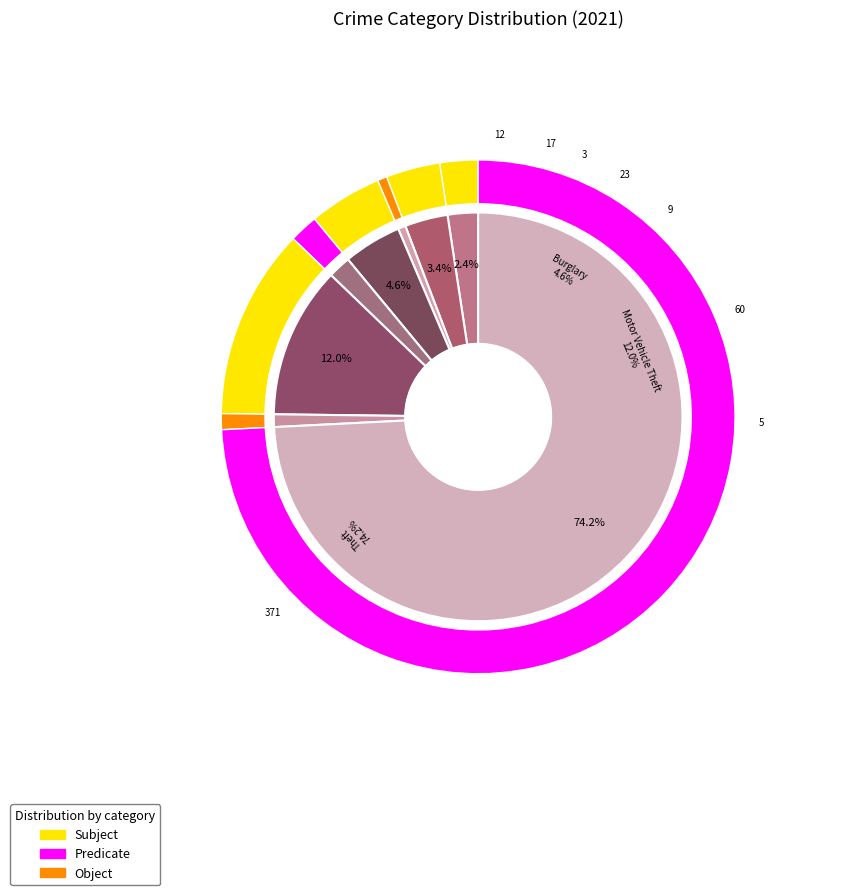

What is the change in value from 2 to 7?

+2